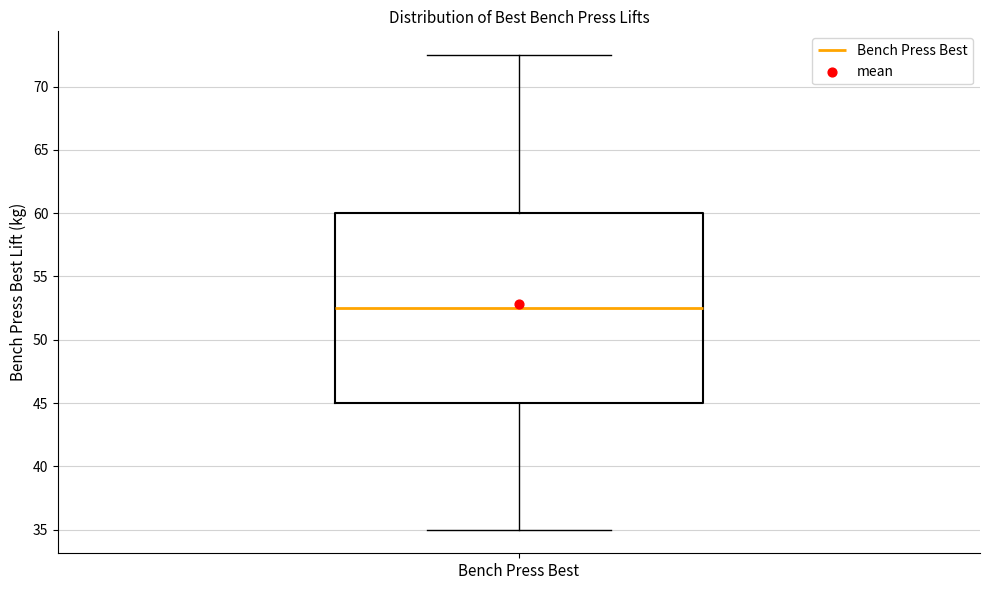

Transcribe this box plot: give where the median line is, the range the box spans, and where the two whiskers end, as read against the y-axis. The values are not printed on the chart, so give them approximately, as read against the axis.

median 52.5, box 45.0 to 60.0, whiskers 35.0 to 72.5